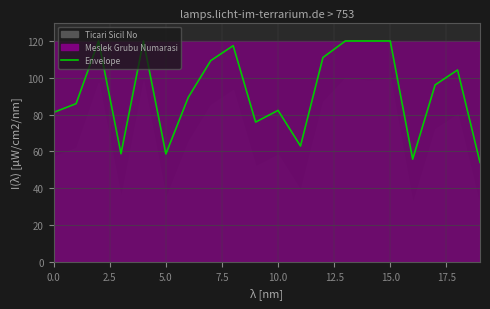

True or false: the data has more than 0 interior local peaks.

True